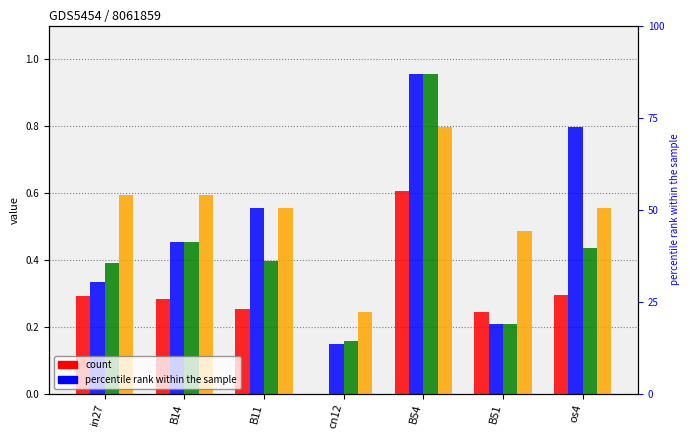

Count the number of data series in this chart.

4